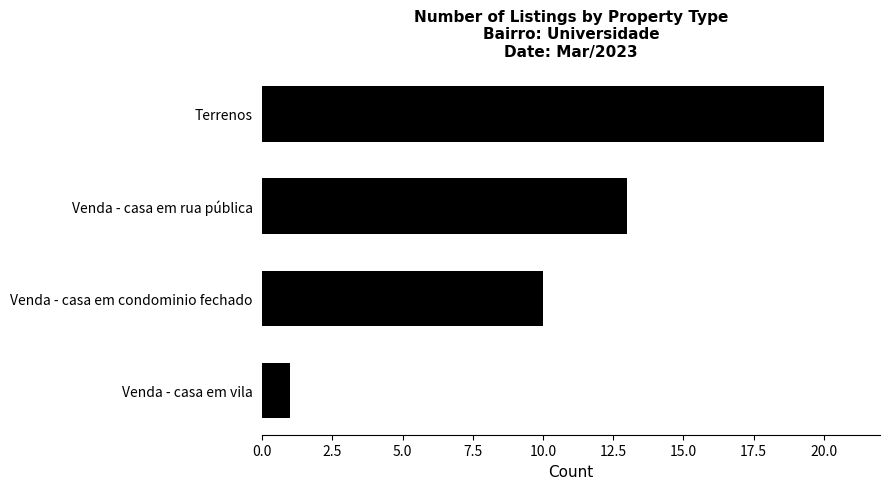

Reading top to bottom, list all the values displayed in this chart.

Terrenos=20	Venda - casa em rua pública=13	Venda - casa em condominio fechado=10	Venda - casa em vila=1